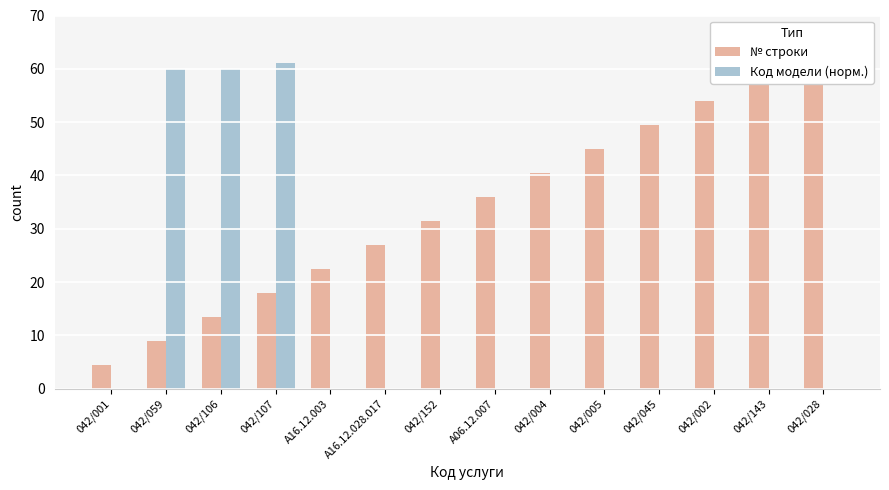

Rank the series by their average value, from highest to lowest.

№ строки, Код модели (норм.)